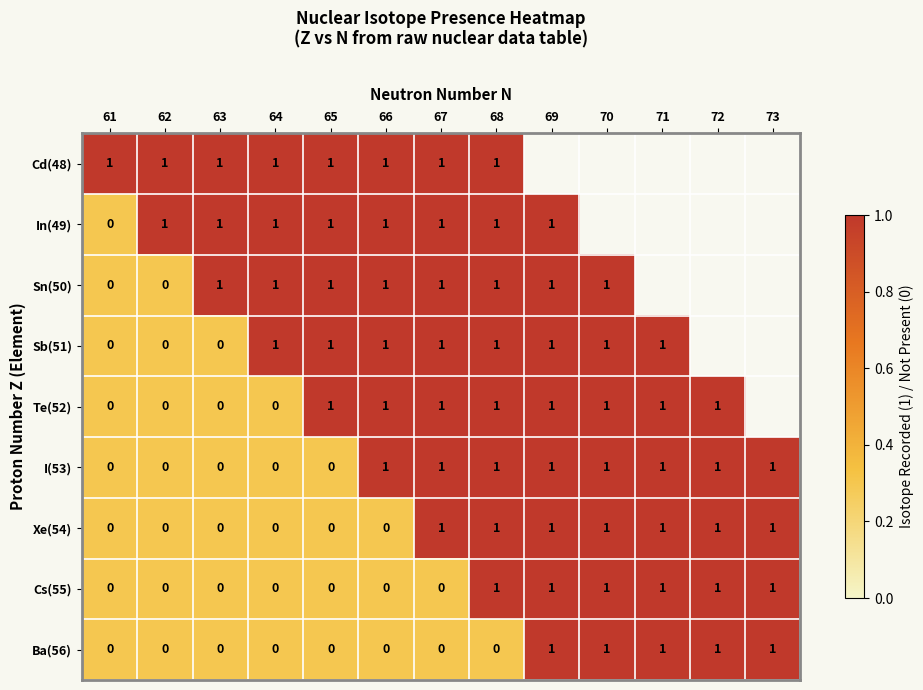

At which category is the sum across all series the highest?

68